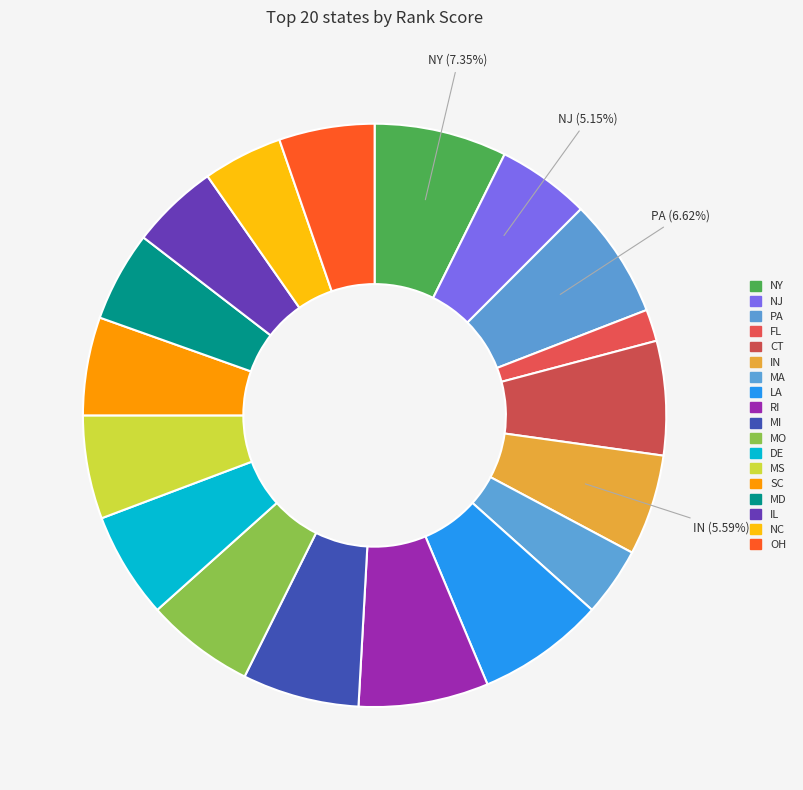

Is there any slice that represents more than half of the pie?

No